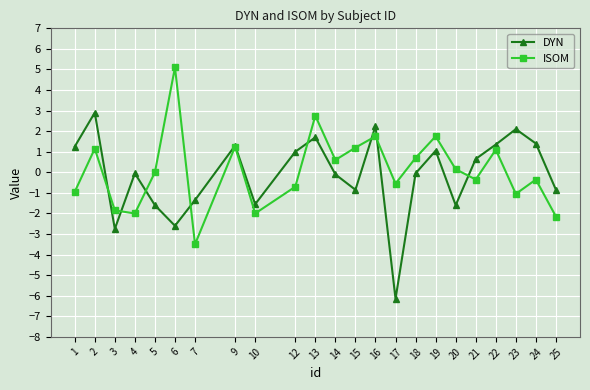

At 14, list the series in order from smallest to largest.

DYN, ISOM